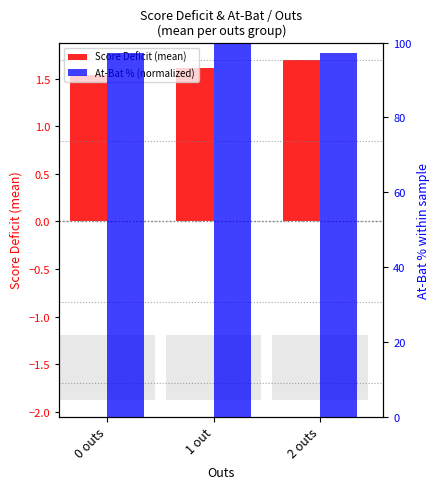

What is the label of the 2nd bar from the right?

1 out